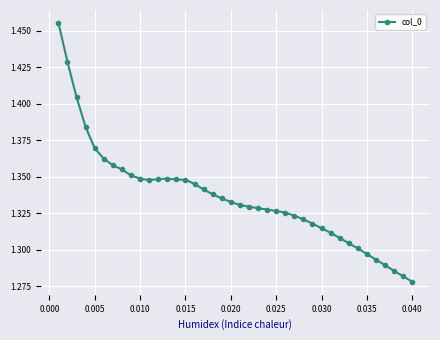

Does the chart have visible grid lines?

Yes